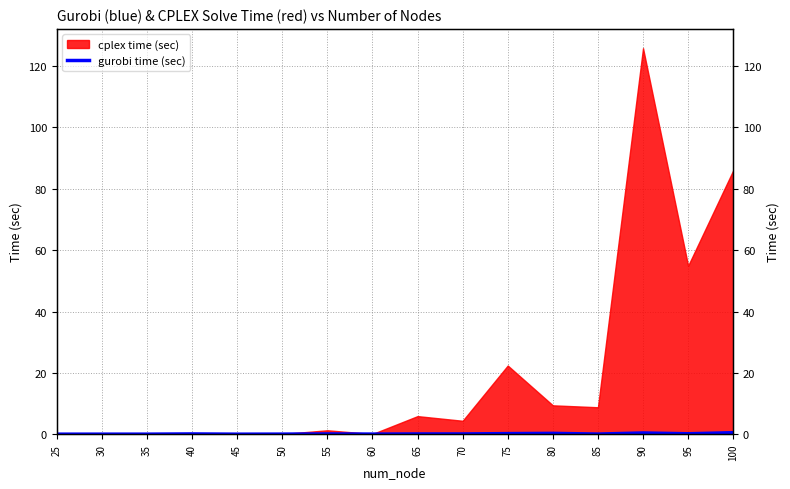

Which has a higher value, 90 or 25?

90